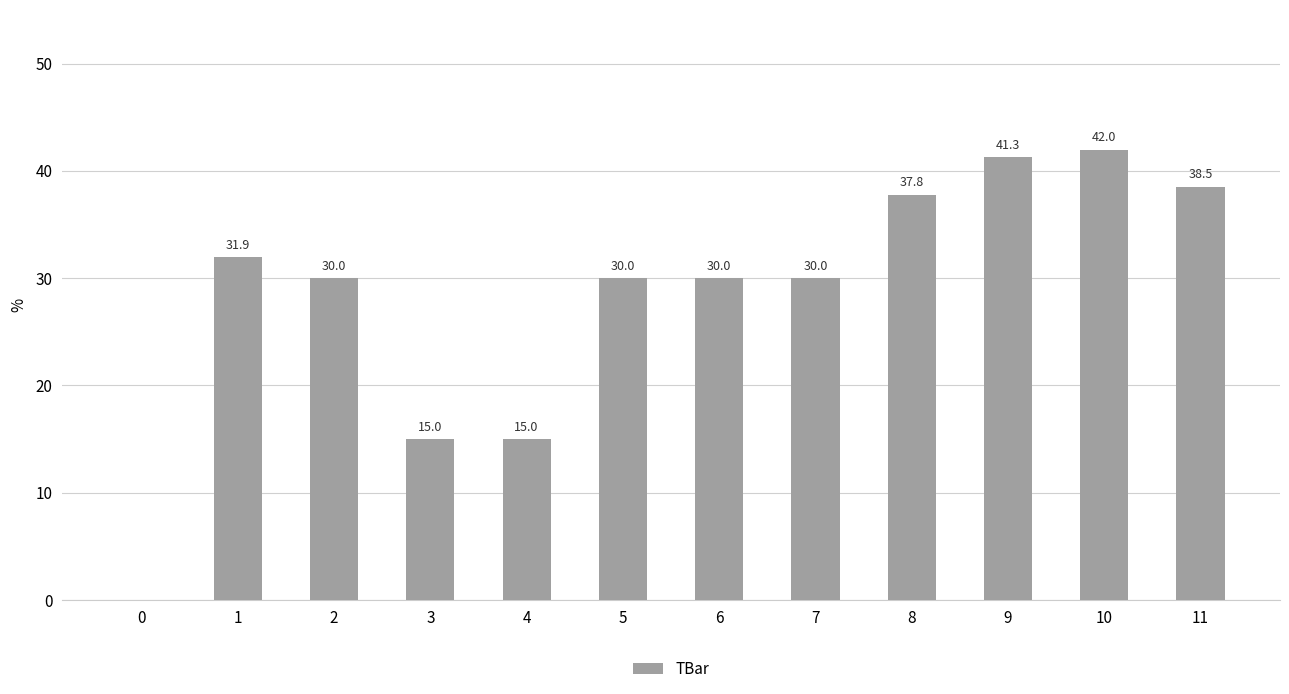

What value does the data have at 5?

30.0